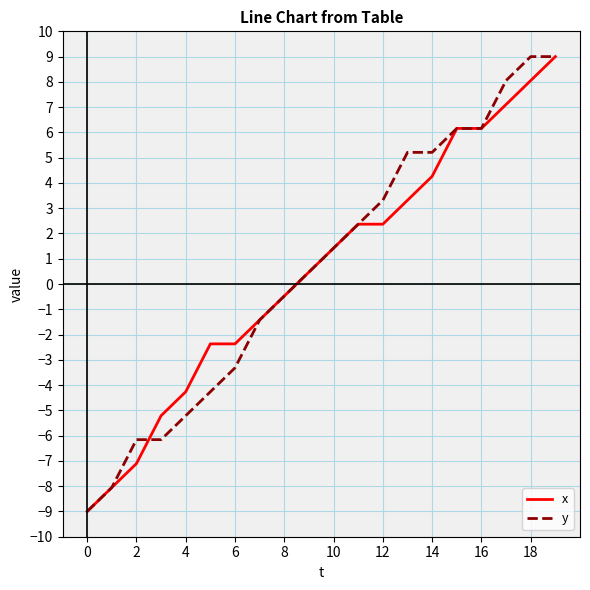

What is the smallest value displayed?

-9.0